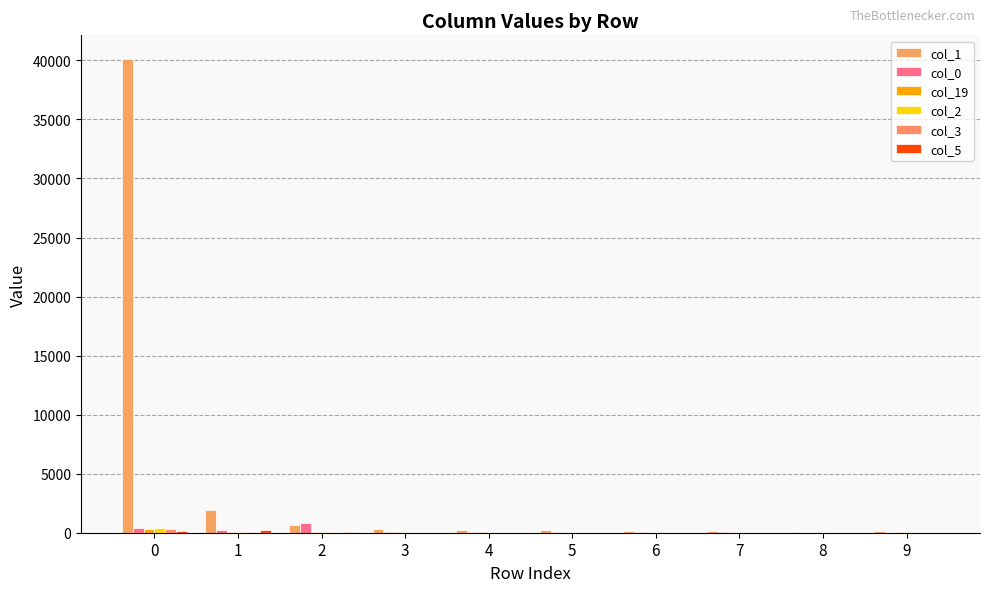

What is the value of the col_0 bar at the 7th from the left?

37